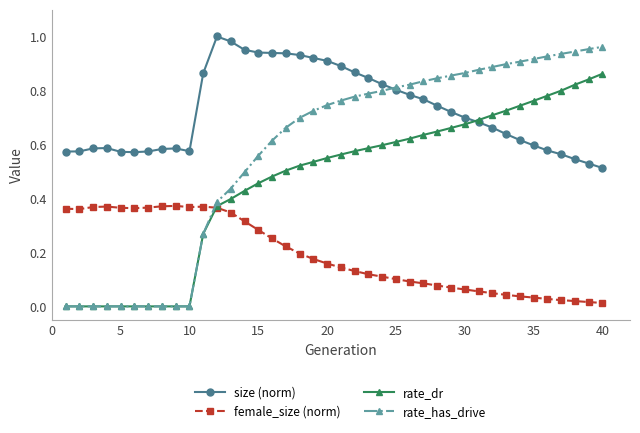

Which series has the largest total across all categories?

size (norm)